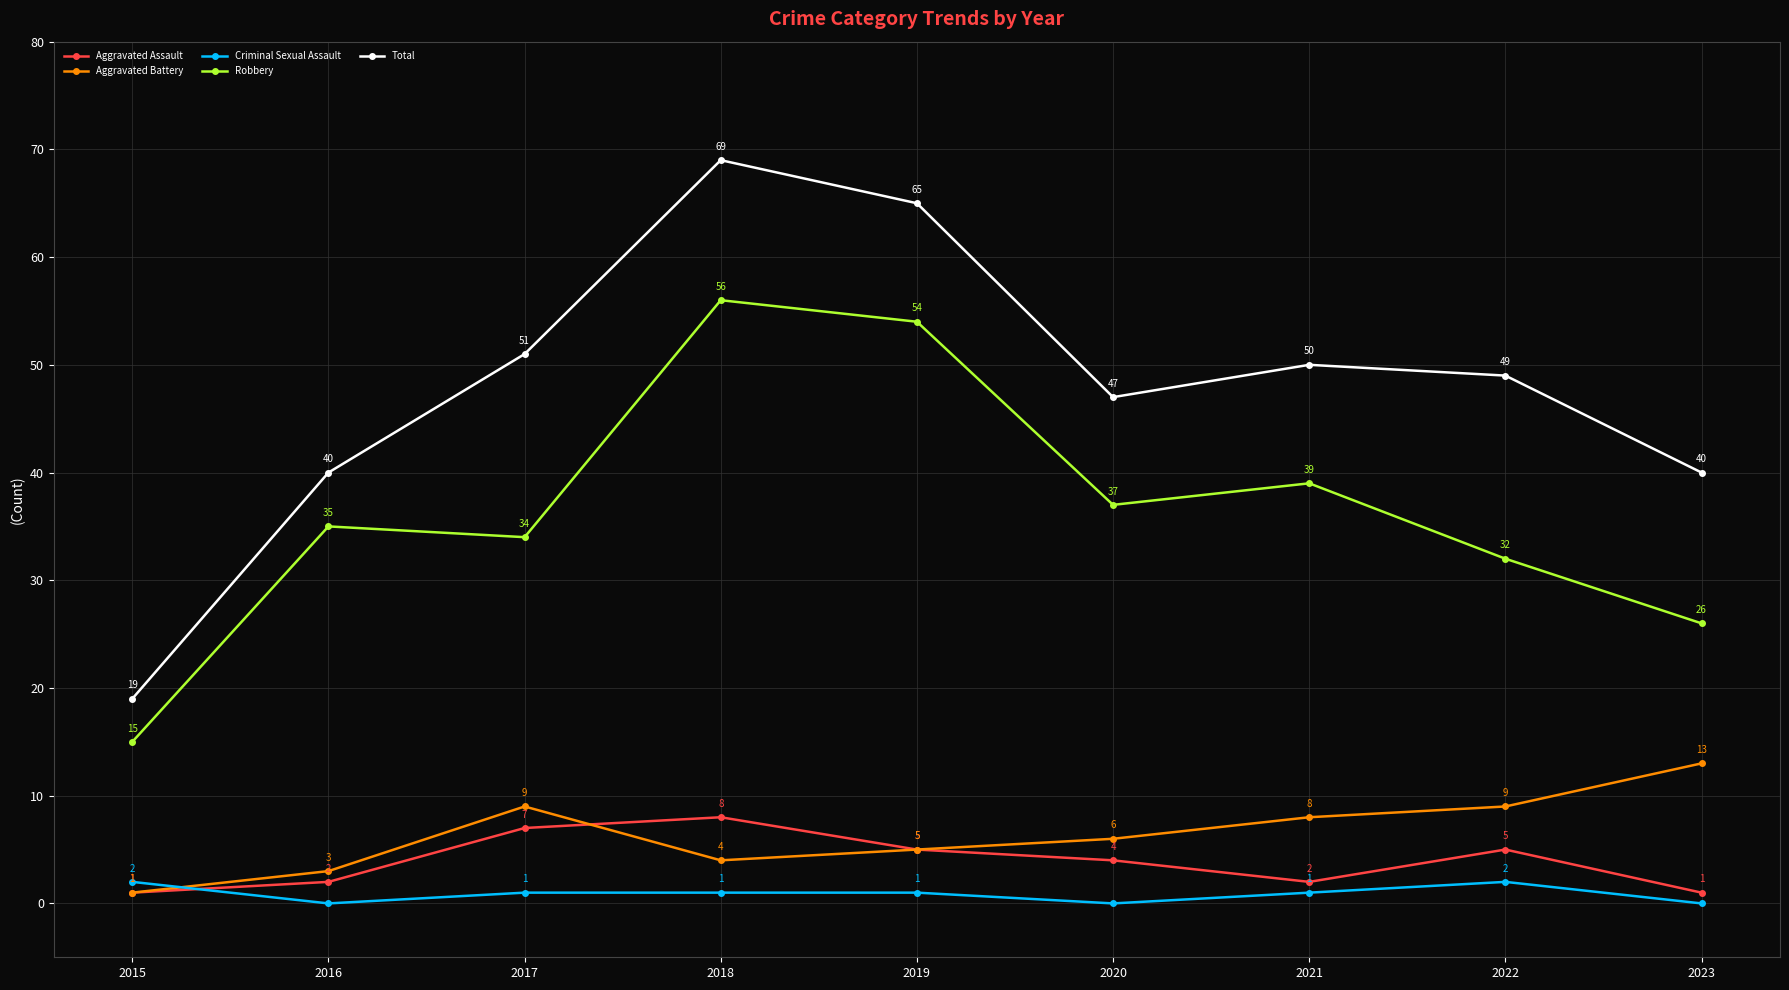

How many lines are shown in the chart?

5